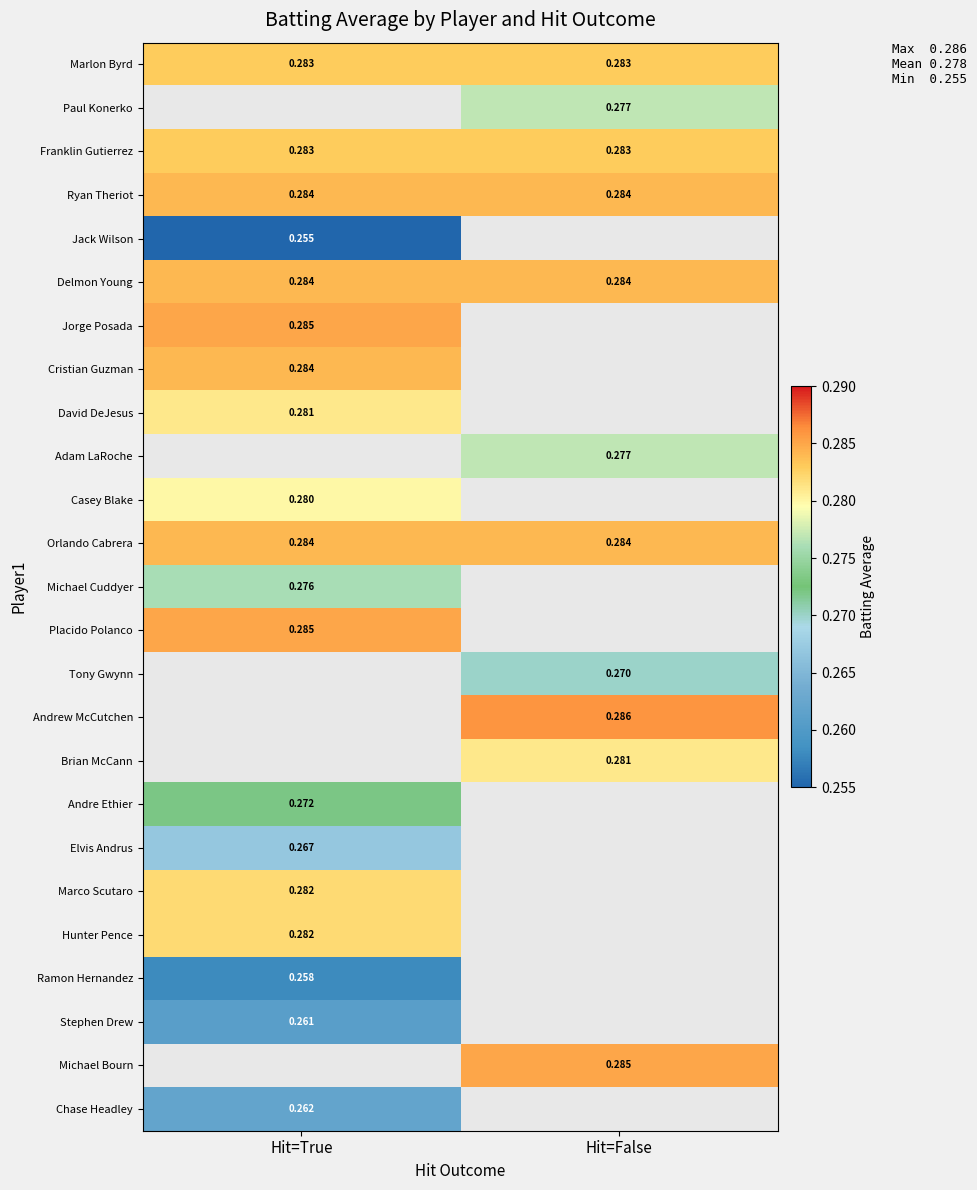

Which category has the highest value across all series?

Hit=False